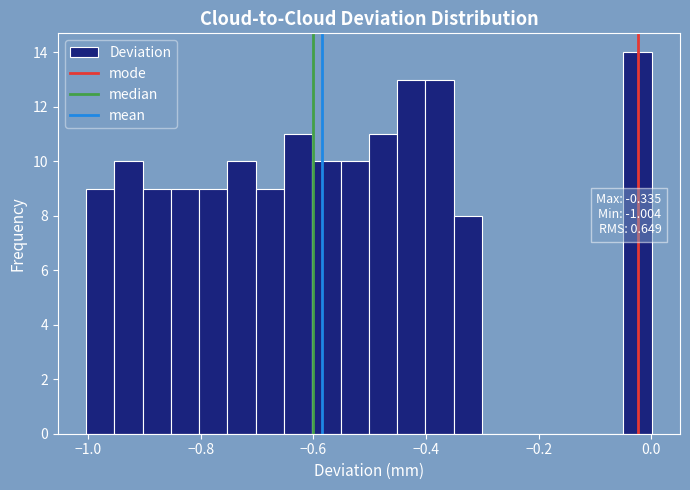

Around what value on the x-axis is the tallest bar? Give the approximate position of its centre, as read against the axis.

-0.02